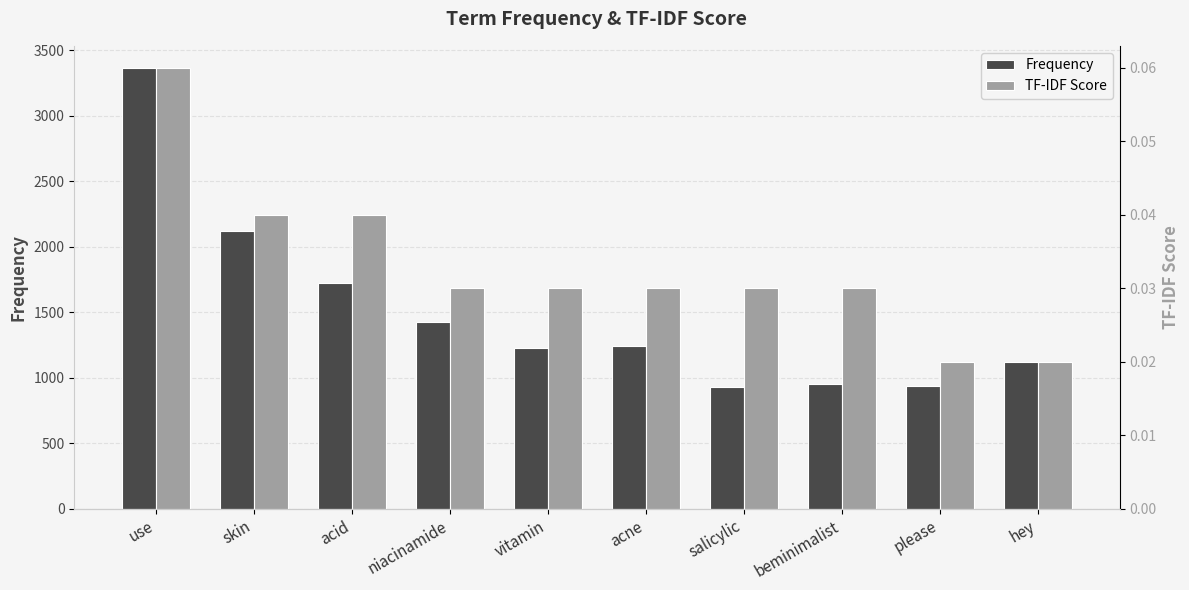

What is the sum of all Frequency values?

15035.0